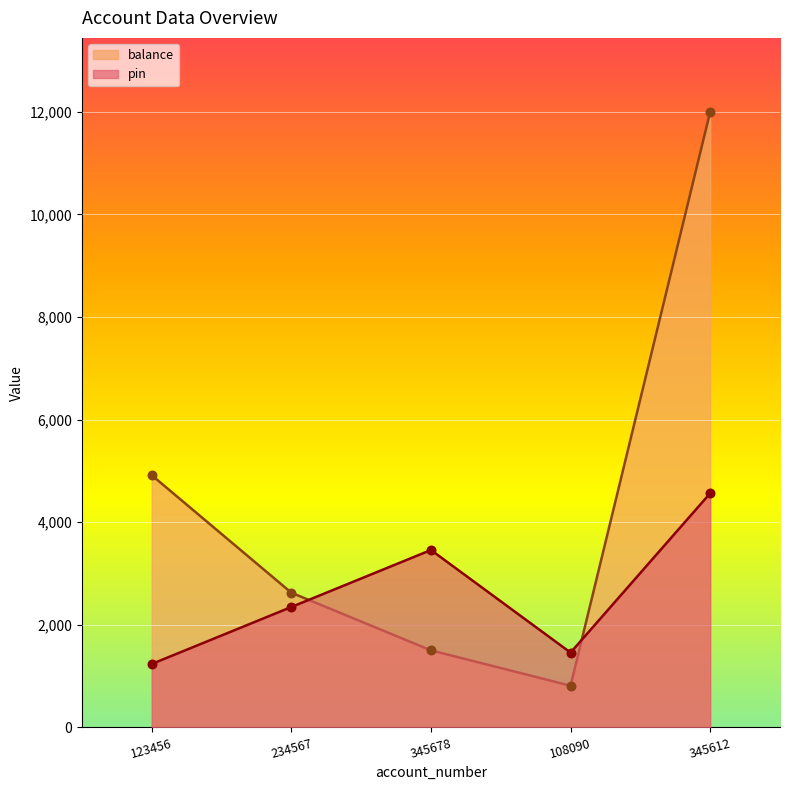

What are all the series names shown in the legend?

balance, pin